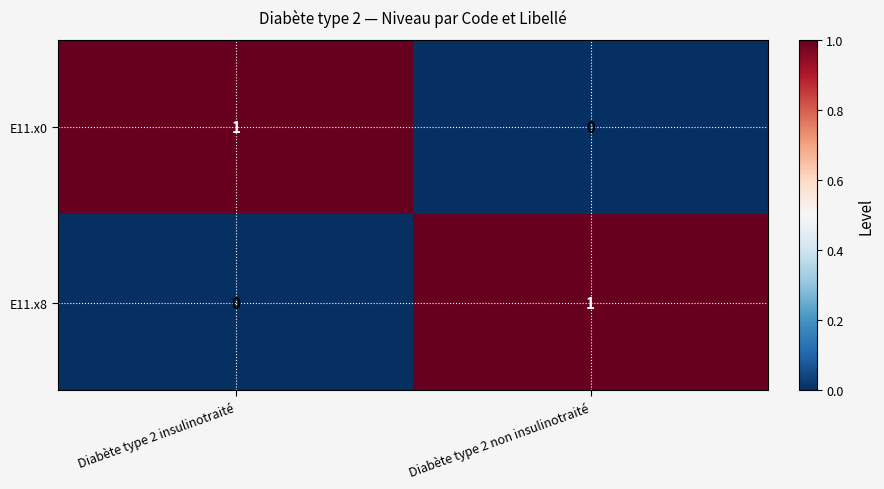

The value of E11.x8 at Diabète type 2 non insulinotraité is 2. True or false?

False